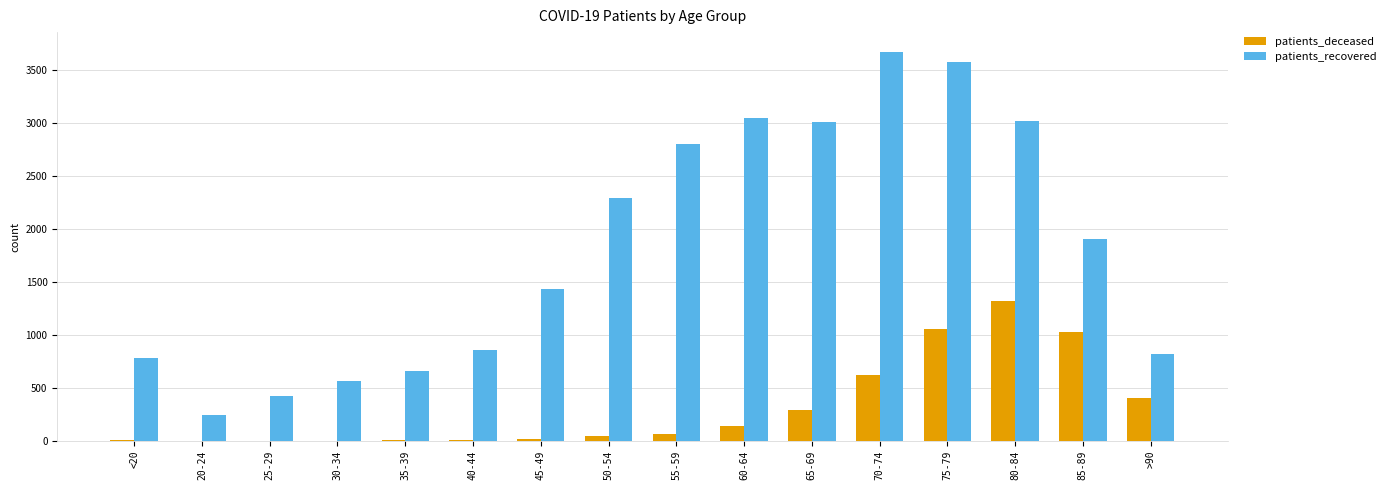

What is the sum of all patients_recovered values?

29093